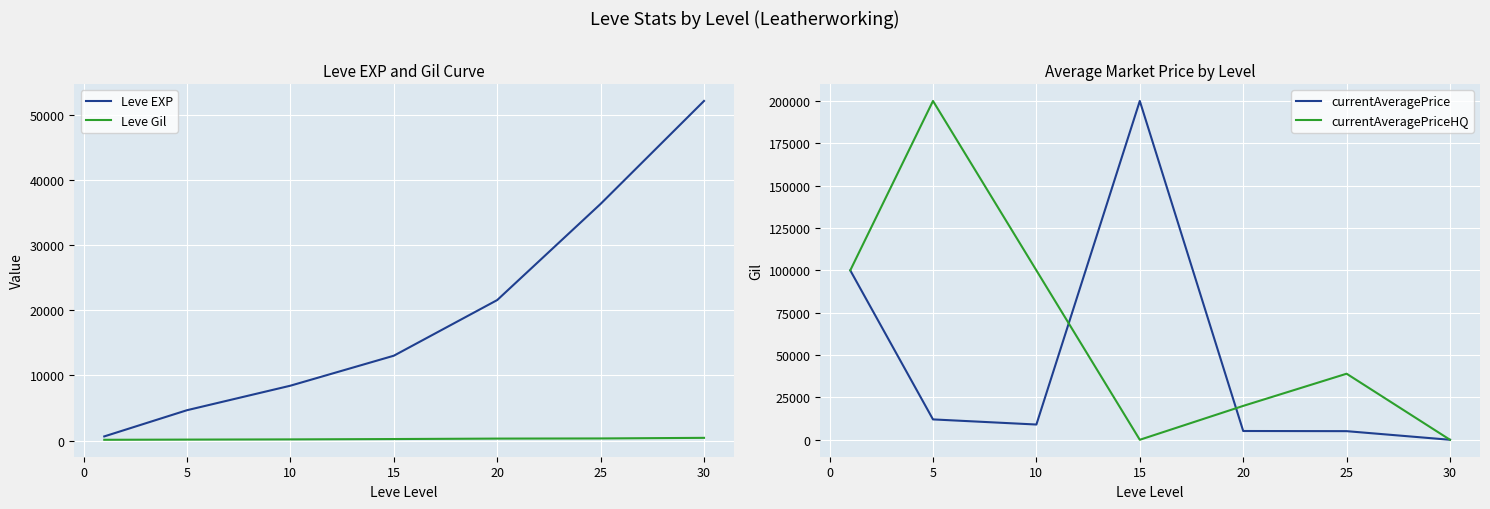

The value of Leve EXP at 15 is 13040. True or false?

True